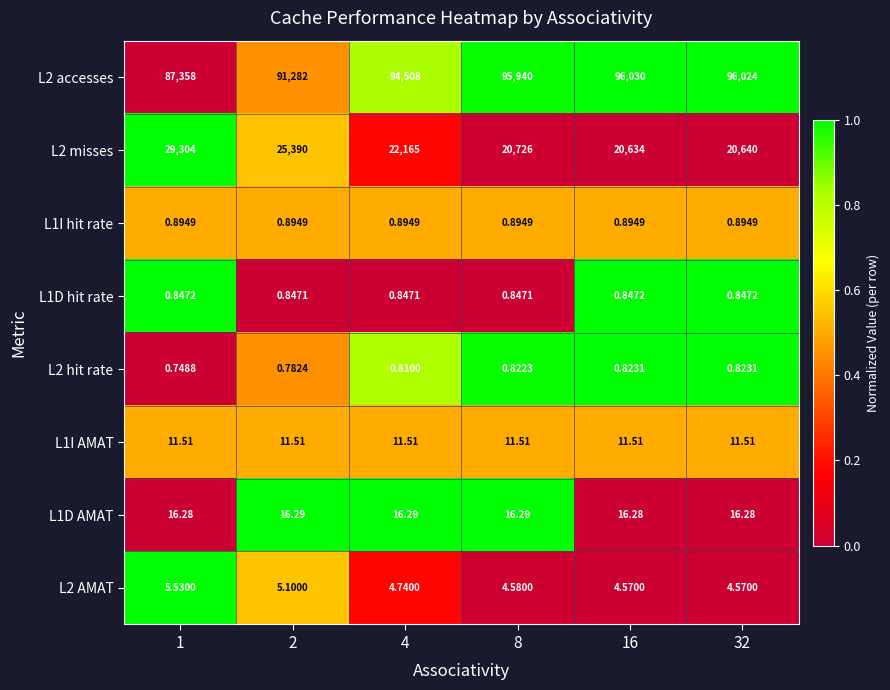

Is the value of L2 hit rate at 32 greater than the value of L2 misses at 8?

No